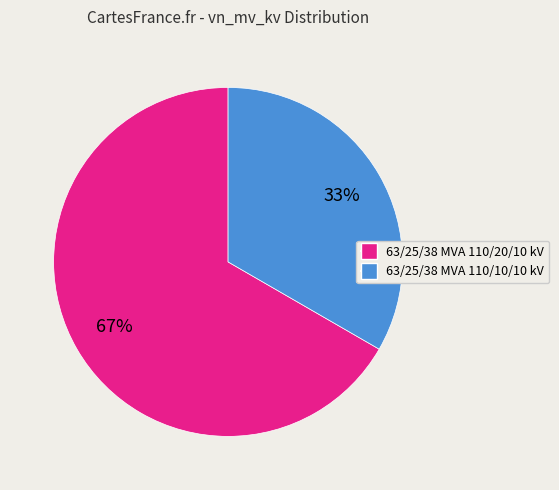

How many slices are in this pie chart?

2